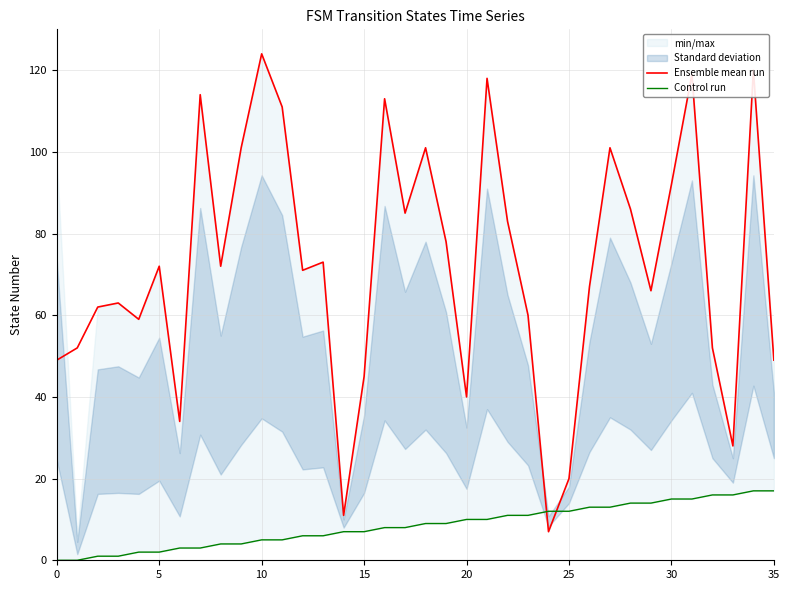

Does the chart have visible grid lines?

Yes